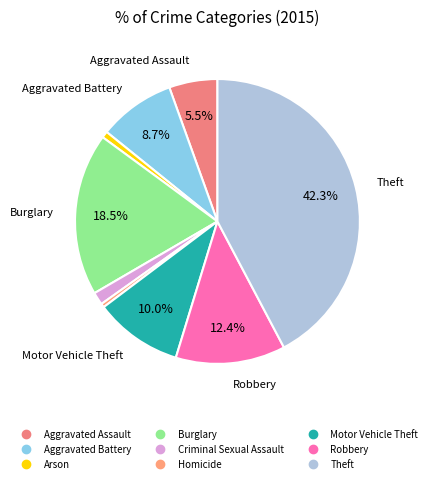

Count the number of slices in the pie.

9